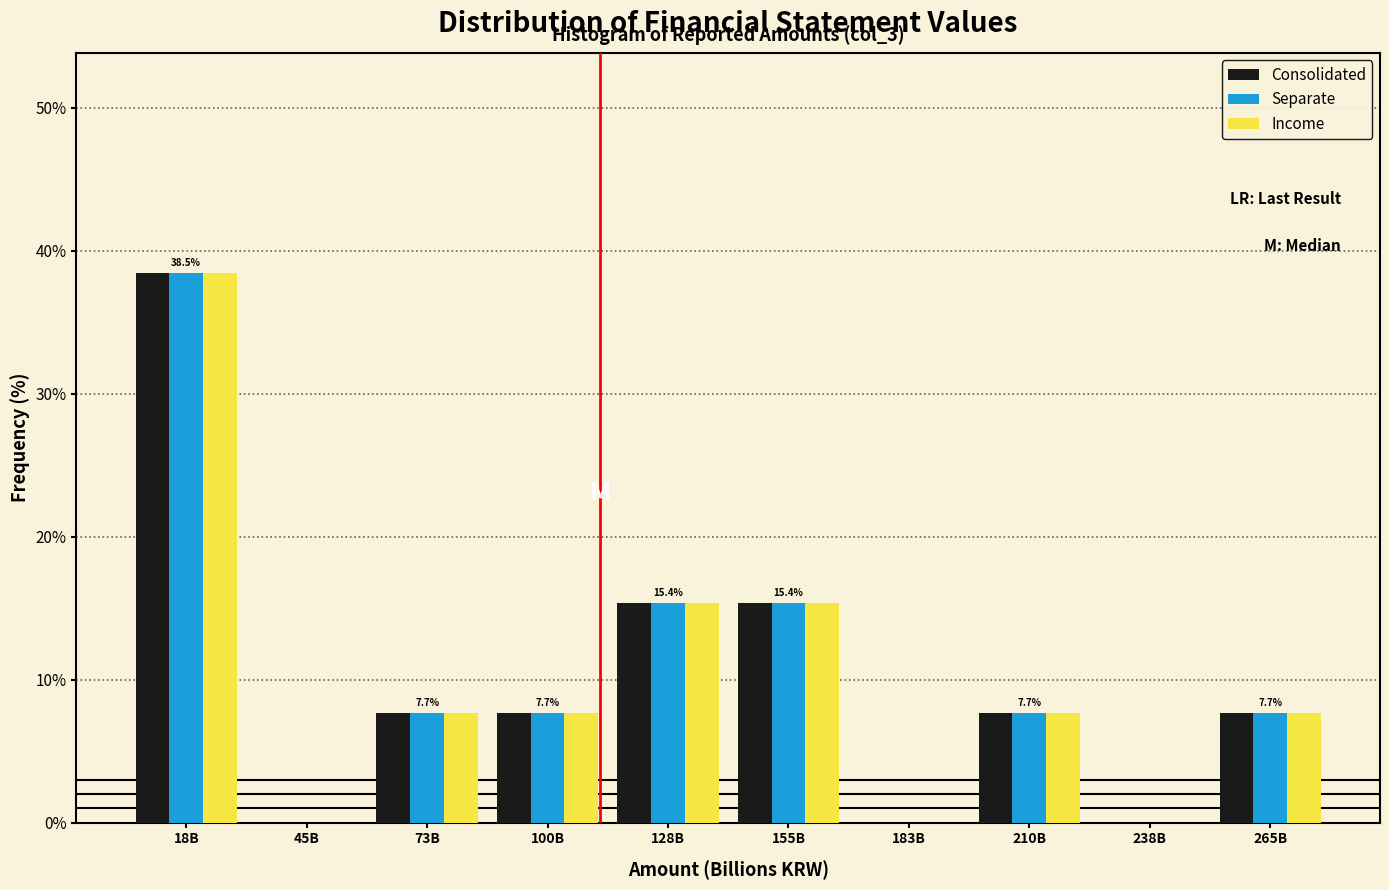

Are the bars horizontal?

No